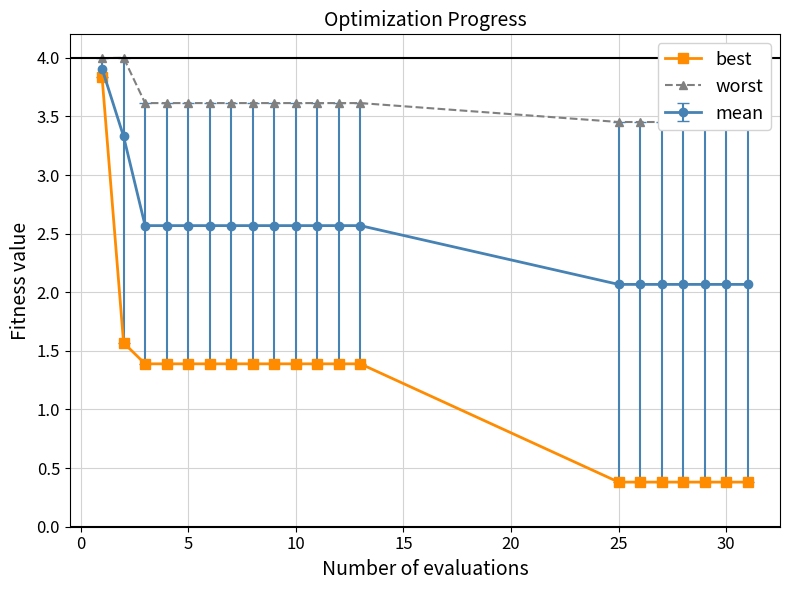

True or false: worst and best intersect in this chart.

False